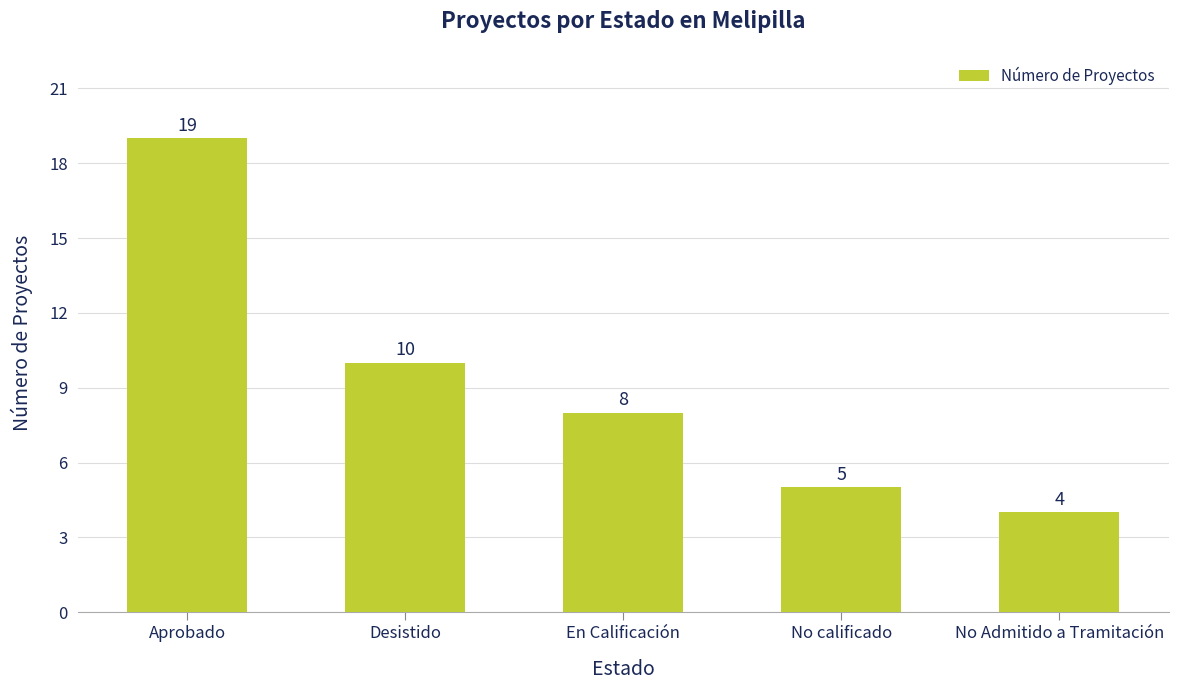

What is the ratio of the value at En Calificación to the value at Desistido?

0.8